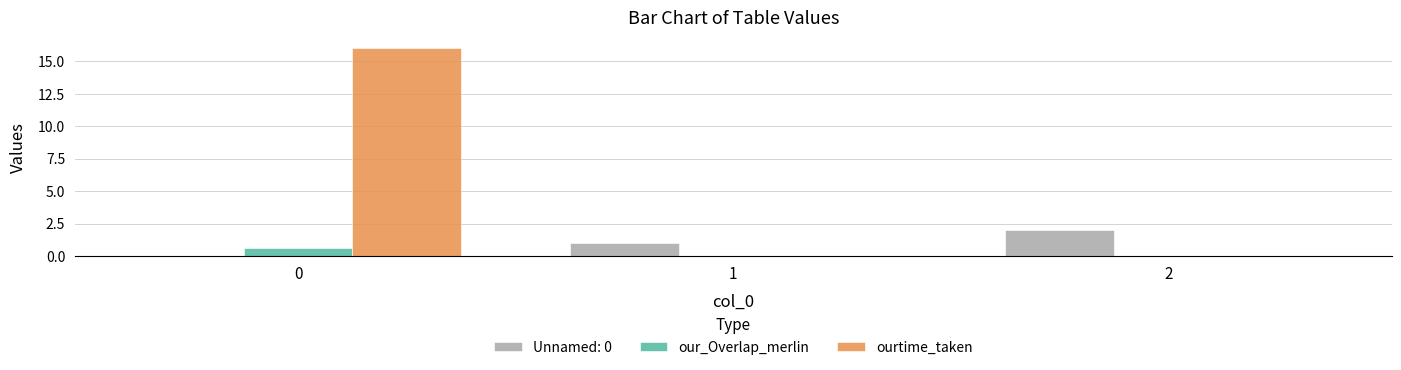

Is the value of Unnamed: 0 at 0 greater than the value of our_Overlap_merlin at 0?

No